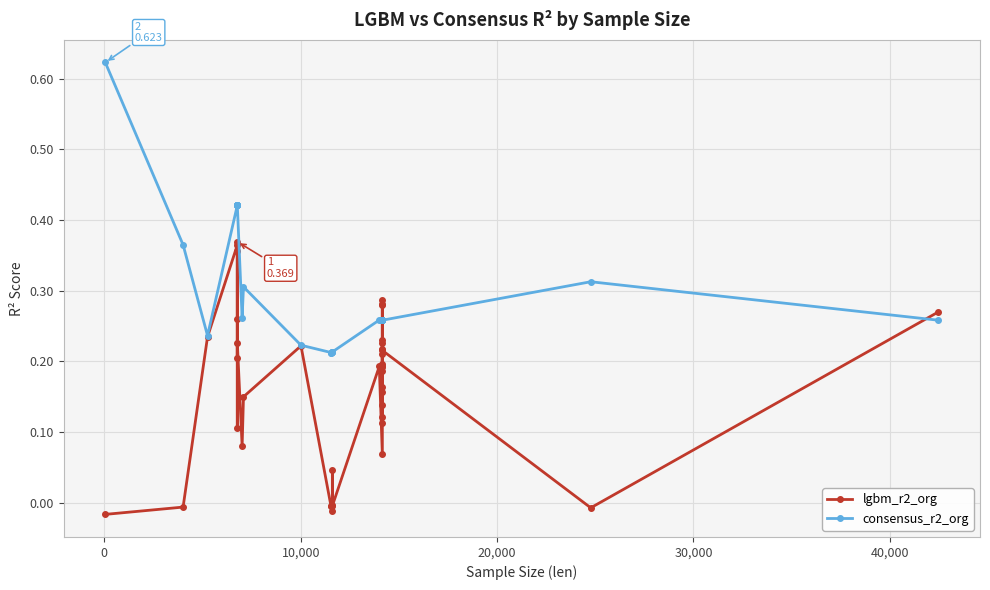

At how many categories does at least one series exceed 0?

40